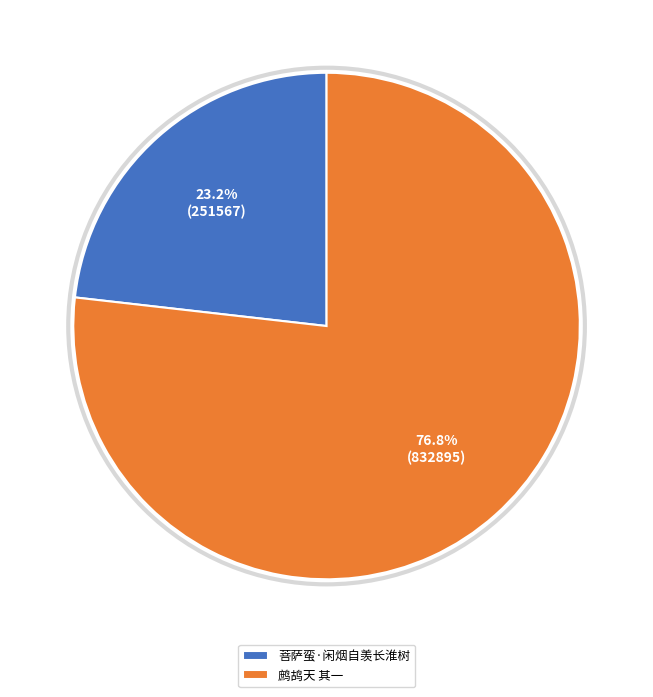

The 菩萨蛮·闲烟自羡长淮树 slice represents 23% of the pie. True or false?

True